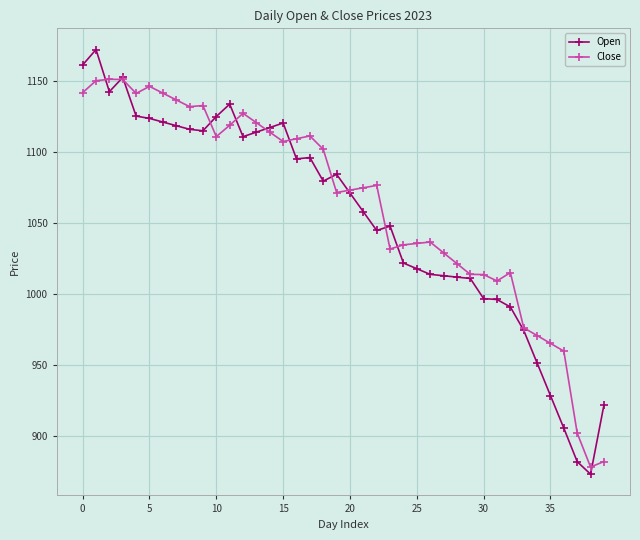

What is the greatest value displayed?

1172.0